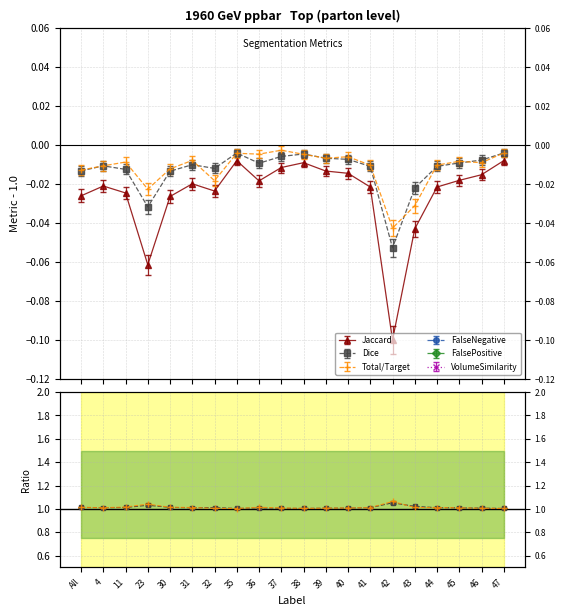

The value of Total/Target at 42 is -0.1. True or false?

False